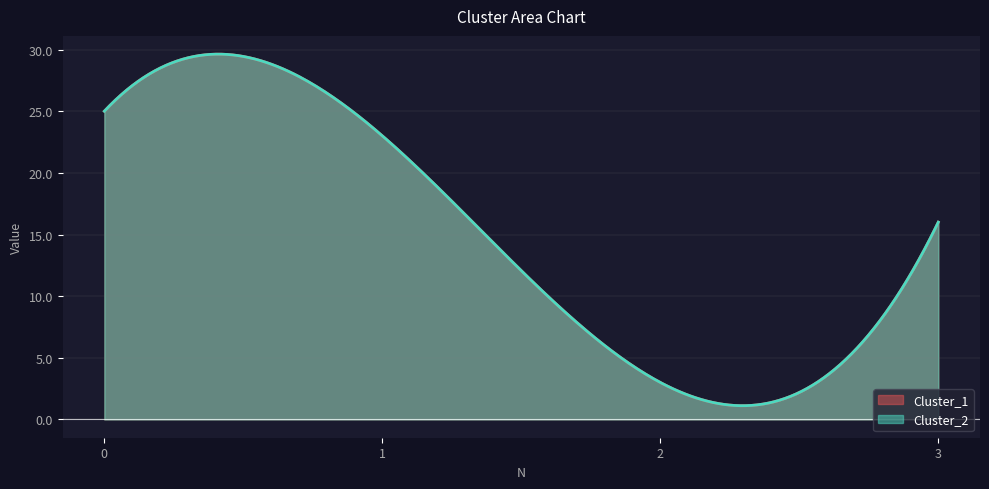

Which series has the largest range (max minus min)?

Cluster_1